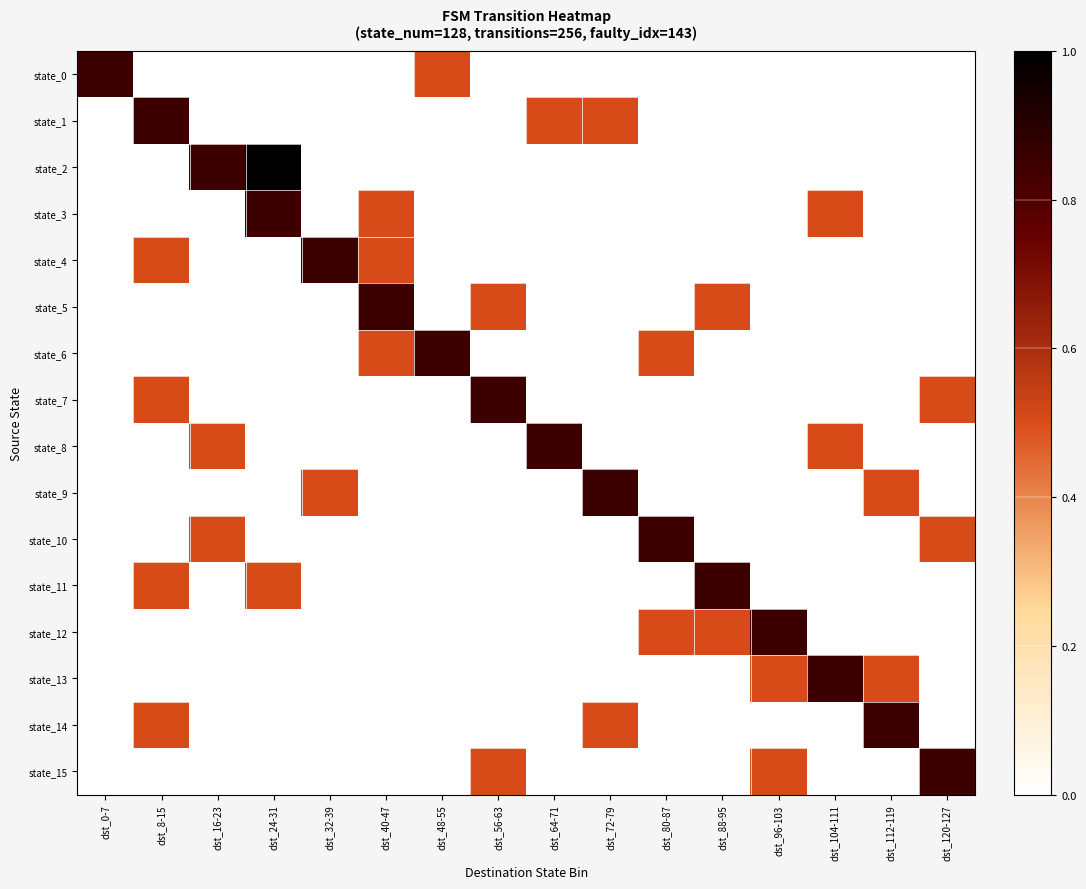

What is the spread (max minus min) of values at dst_64-71?

0.8